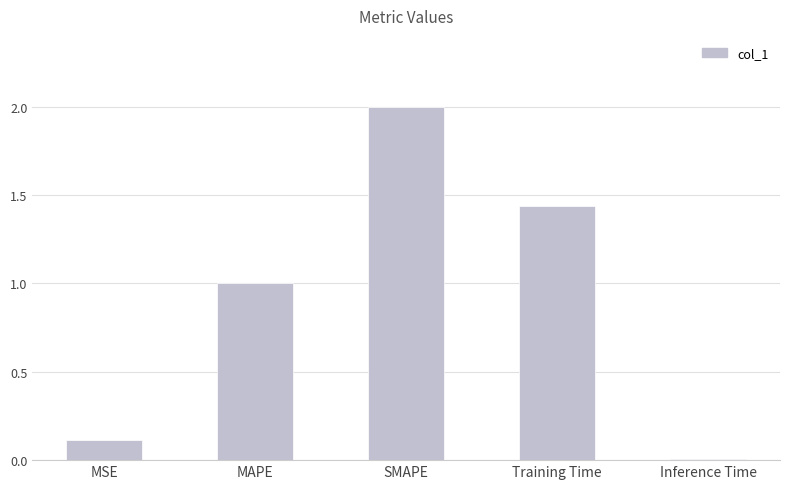

How many values are below 1?

2